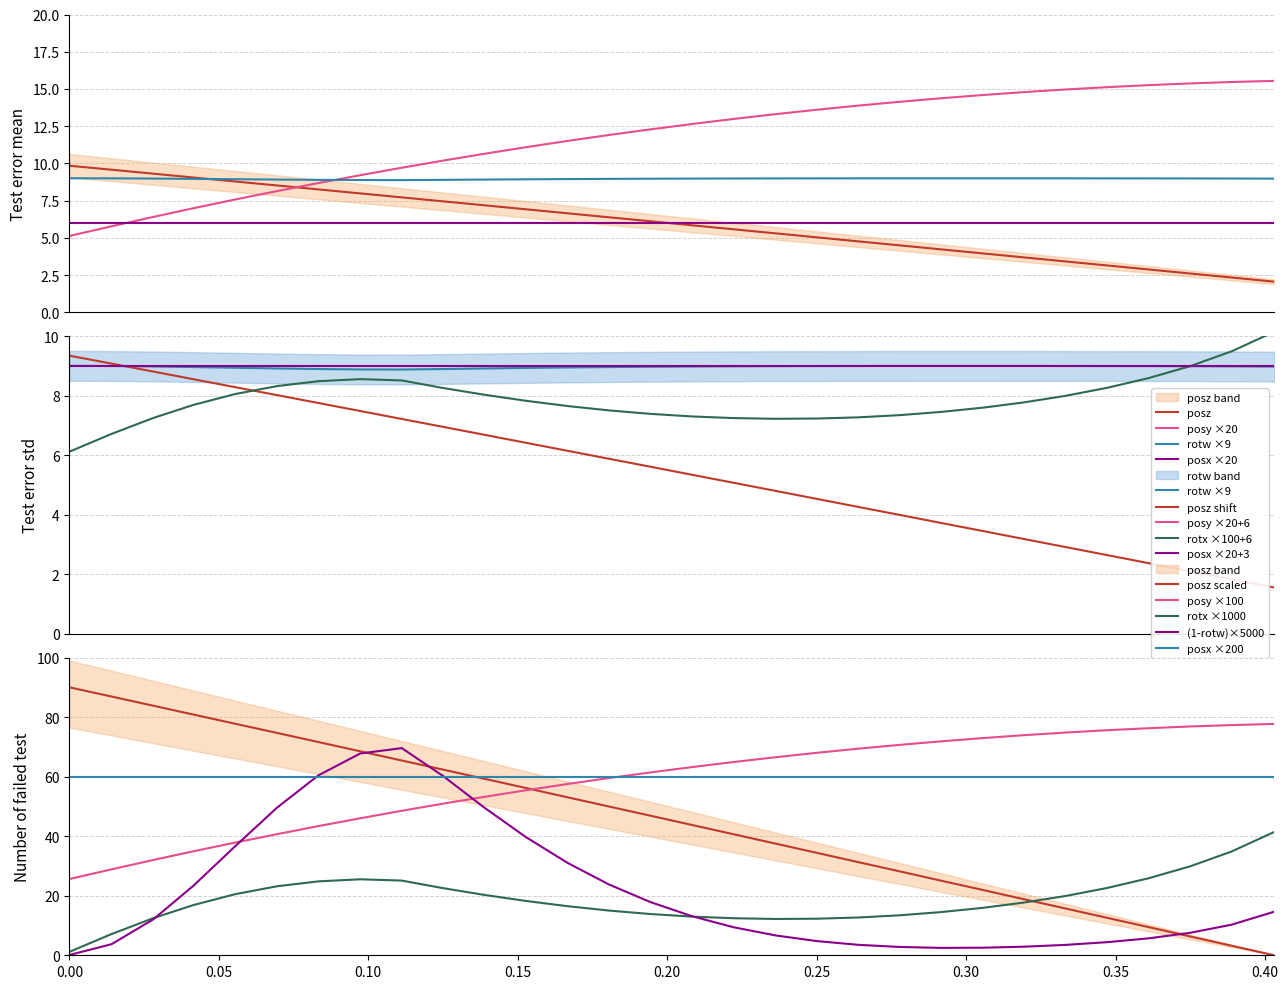

After their last crossing, which series has the higher values: rotx or posy?

posy